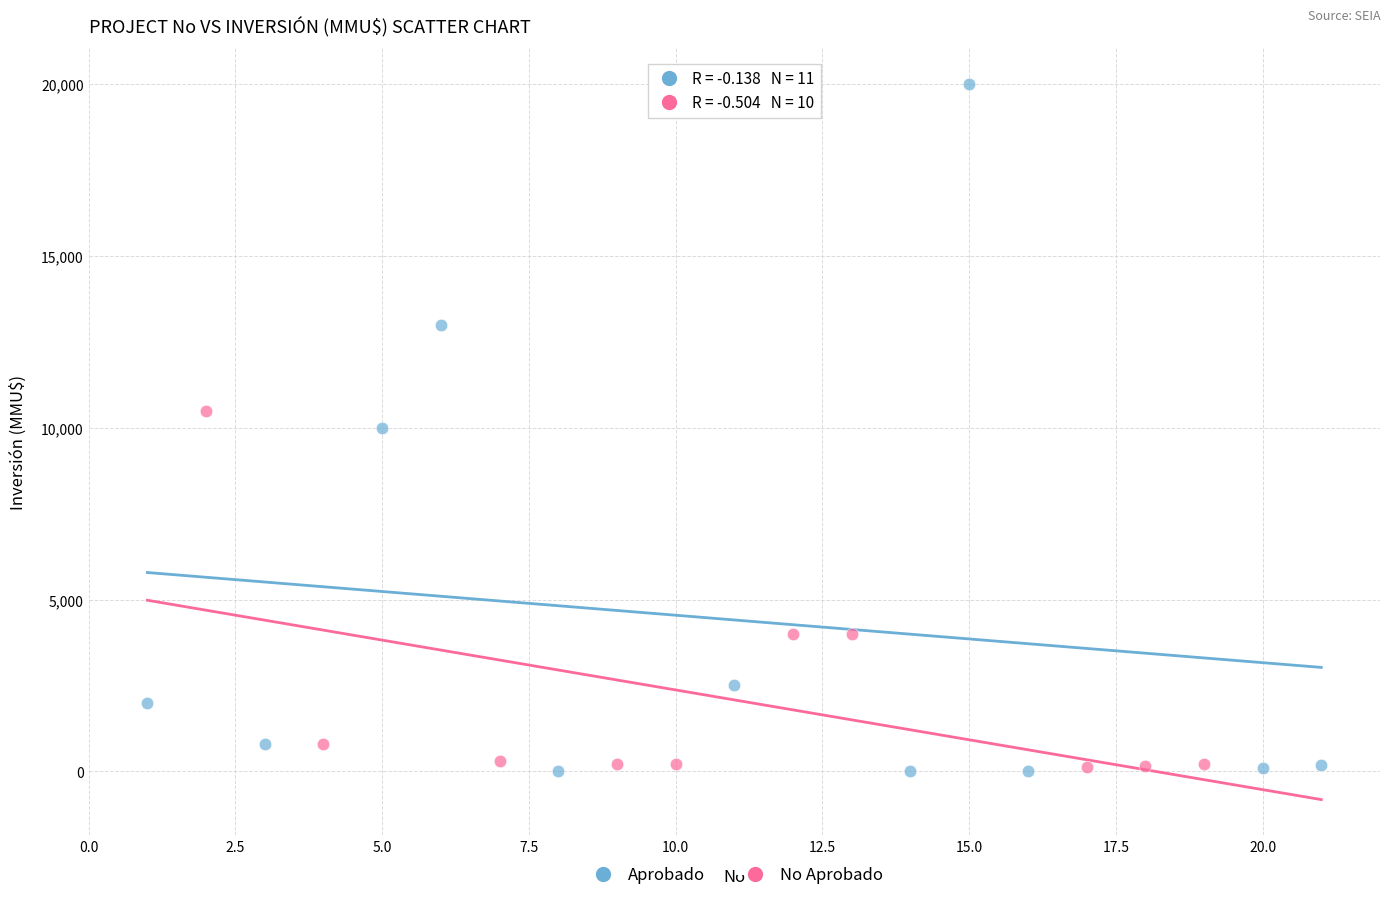

Which series contains the highest Y value?

Aprobado